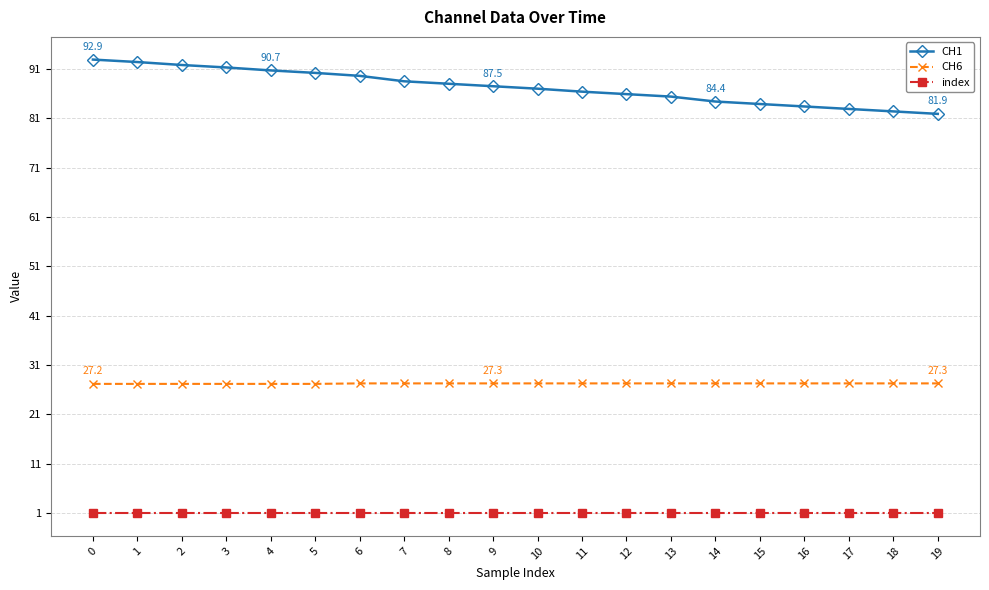

Which series has the largest range (max minus min)?

CH1